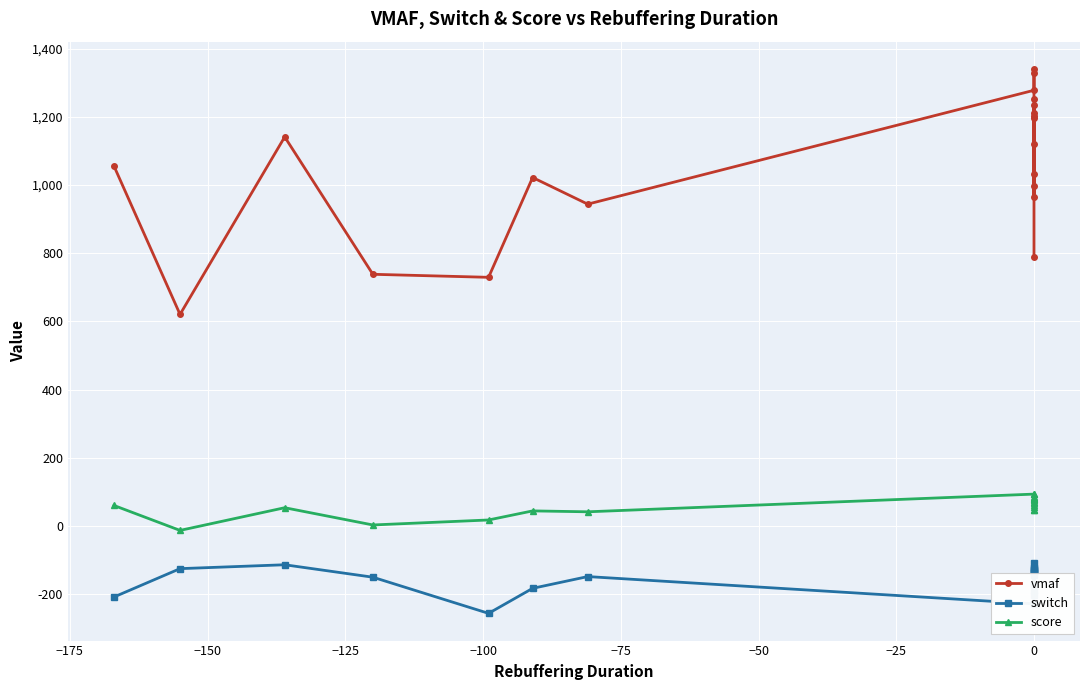

Which series has the widest spread of values?

vmaf